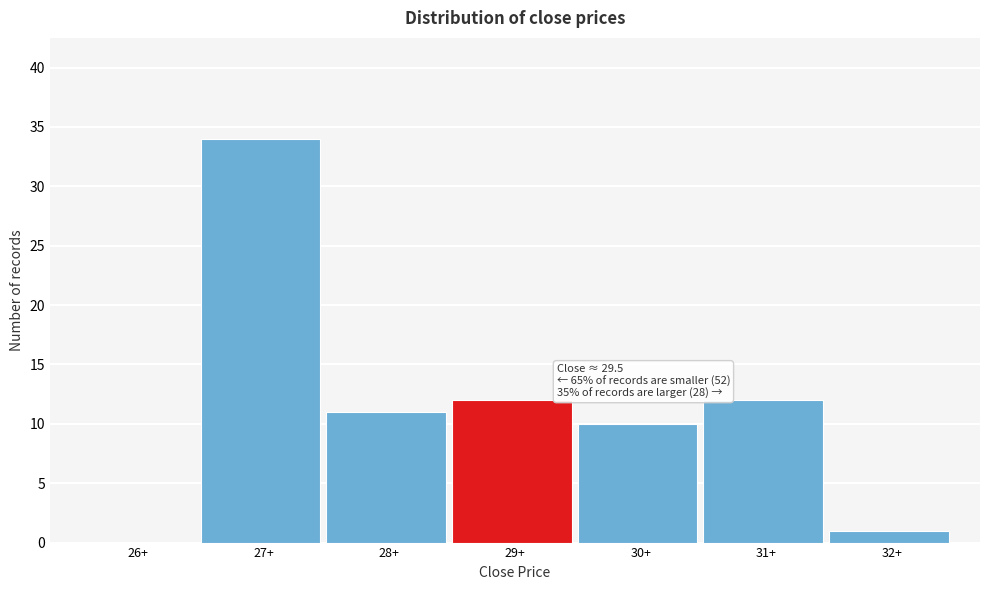

Reading left to right, what are all the values shown in this chart?

26+=0	27+=34	28+=11	29+=12	30+=10	31+=12	32+=1